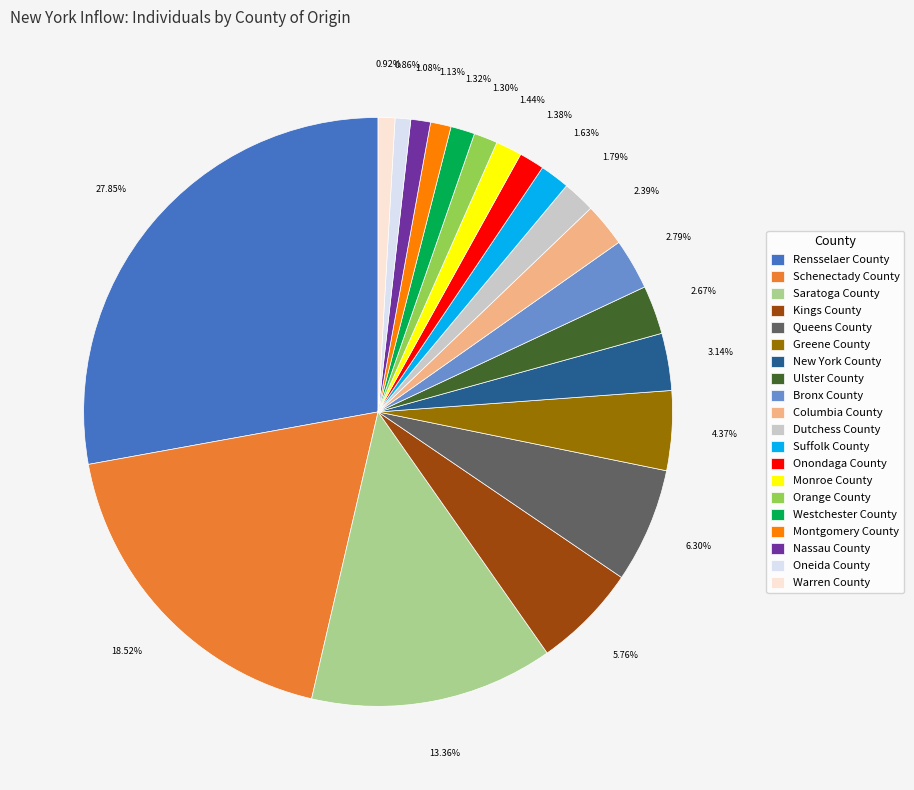

Which has a higher value, Orange County or Greene County?

Greene County